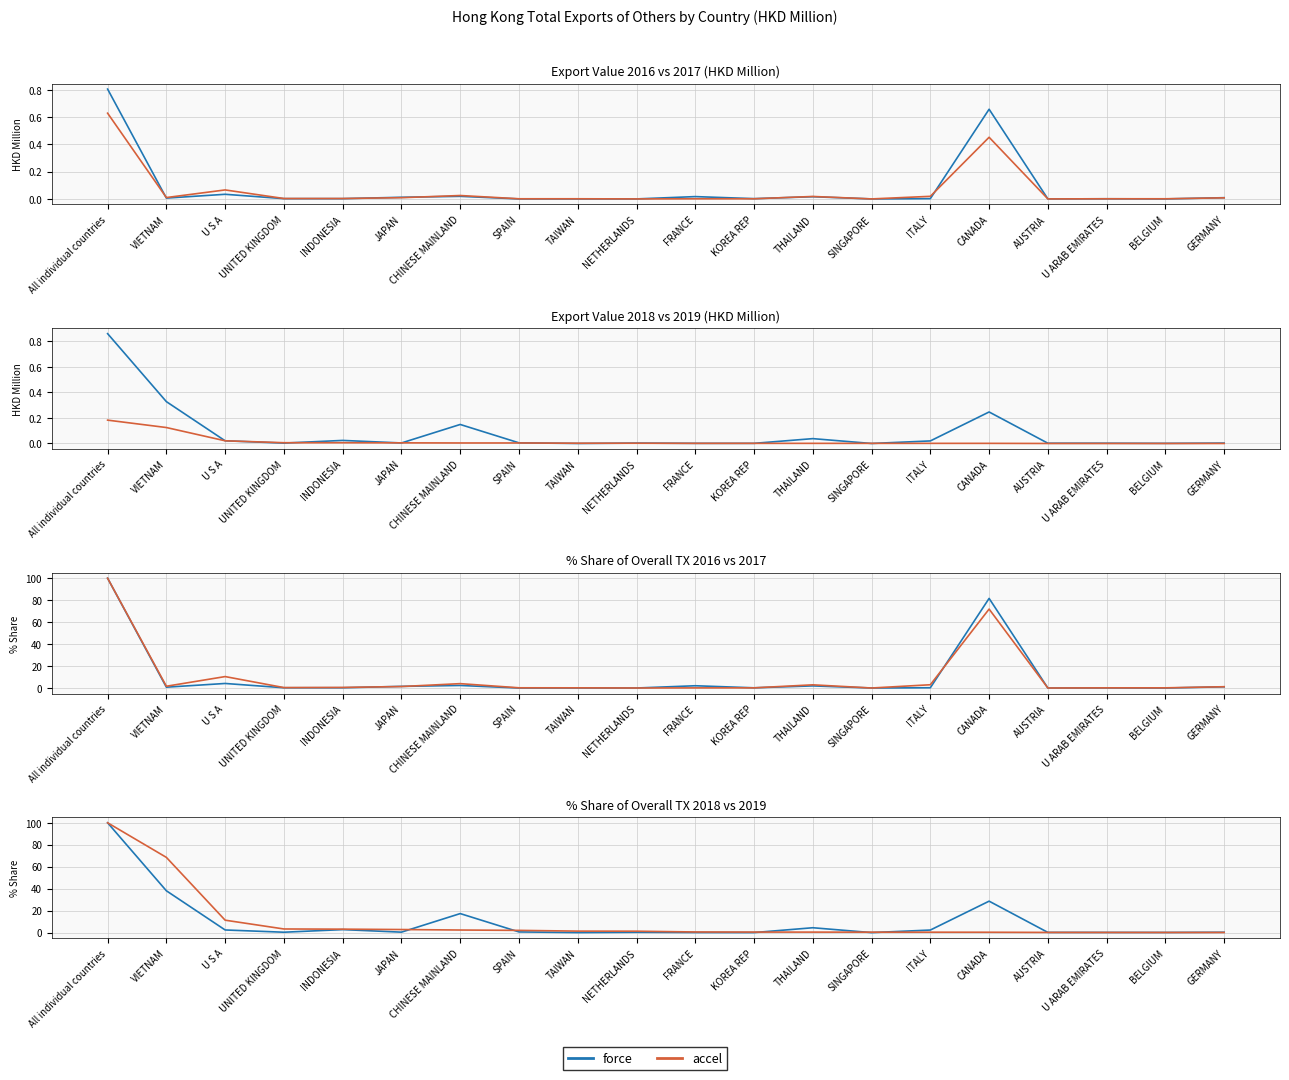

Where is the first local minimum for force?

VIETNAM